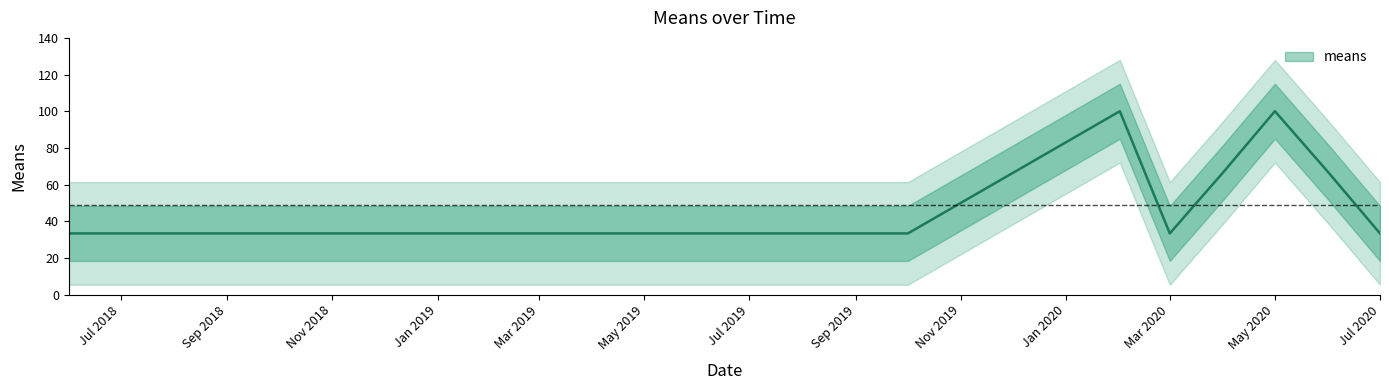

What is the minimum value shown in the chart?

33.3